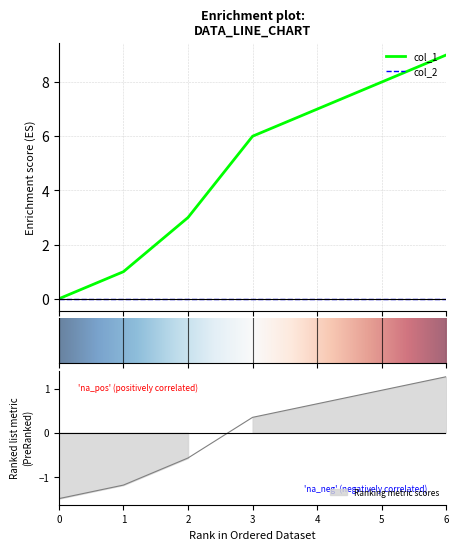

Reading left to right, list all the values displayed in this chart.

0	1	3	6	7	8	9